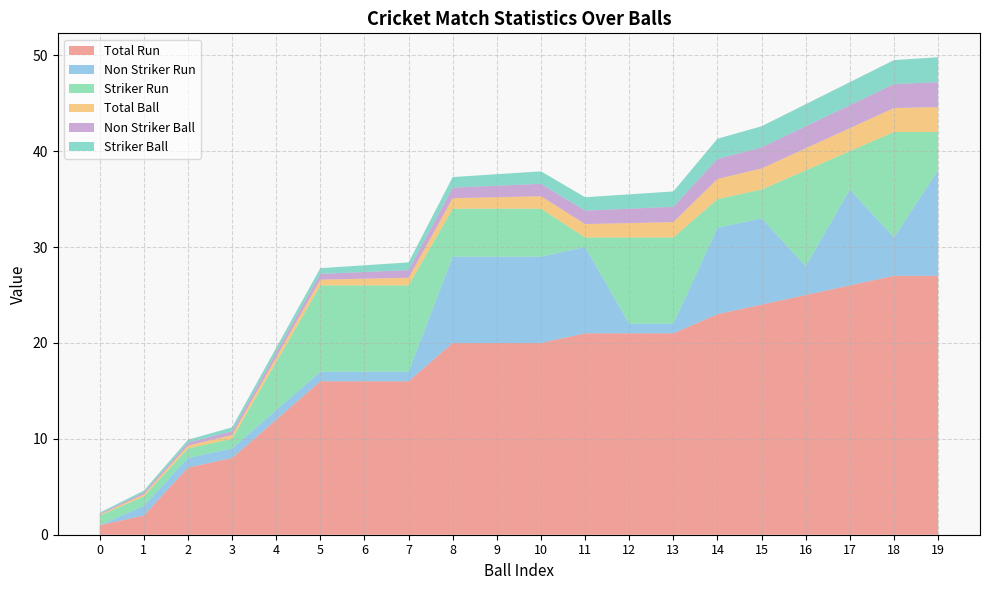

Reading right to left, what are all the values shown in this chart?

Total Run: 19=27.0	18=27.0	17=26.0	16=25.0	15=24.0	14=23.0	13=21.0	12=21.0	11=21.0	10=20.0	9=20.0	8=20.0	7=16.0	6=16.0	5=16.0	4=12.0	3=8.0	2=7.0	1=2.0	0=1.0
Non Striker Run: 19=11.0	18=4.0	17=10.0	16=3.0	15=9.0	14=9.0	13=1.0	12=1.0	11=9.0	10=9.0	9=9.0	8=9.0	7=1.0	6=1.0	5=1.0	4=1.0	3=1.0	2=1.0	1=1.0	0=0.0
Striker Run: 19=4.0	18=11.0	17=4.0	16=10.0	15=3.0	14=3.0	13=9.0	12=9.0	11=1.0	10=5.0	9=5.0	8=5.0	7=9.0	6=9.0	5=9.0	4=5.0	3=1.0	2=1.0	1=1.0	0=1.0
Total Ball: 19=2.6	18=2.5	17=2.4	16=2.3	15=2.2	14=2.1	13=1.6	12=1.5	11=1.4	10=1.3	9=1.2	8=1.1	7=0.8	6=0.7	5=0.6	4=0.5	3=0.4	2=0.3	1=0.2	0=0.1
Non Striker Ball: 19=2.6	18=2.5	17=2.4	16=2.3	15=2.2	14=2.1	13=1.6	12=1.5	11=1.4	10=1.3	9=1.2	8=1.1	7=0.8	6=0.7	5=0.6	4=0.5	3=0.4	2=0.3	1=0.2	0=0.1
Striker Ball: 19=2.6	18=2.5	17=2.4	16=2.3	15=2.2	14=2.1	13=1.6	12=1.5	11=1.4	10=1.3	9=1.2	8=1.1	7=0.8	6=0.7	5=0.6	4=0.5	3=0.4	2=0.3	1=0.2	0=0.1